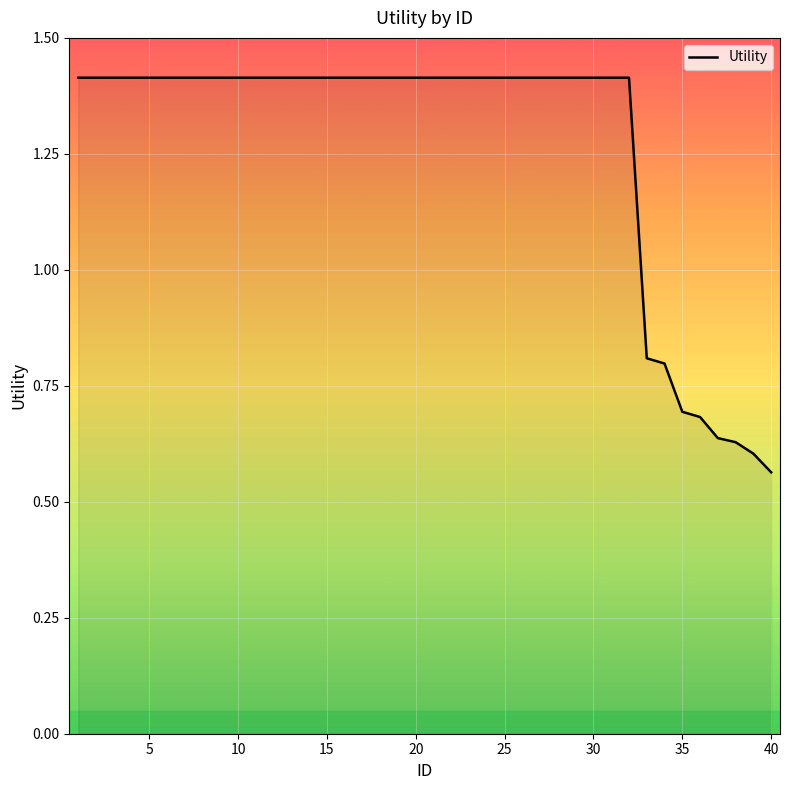

Reading left to right, extract all data points from this chart.

1.4	1.4	1.4	1.4	1.4	1.4	1.4	1.4	1.4	1.4	1.4	1.4	1.4	1.4	1.4	1.4	1.4	1.4	1.4	1.4	1.4	1.4	1.4	1.4	1.4	1.4	1.4	1.4	1.4	1.4	1.4	1.4	0.8	0.8	0.7	0.7	0.6	0.6	0.6	0.6